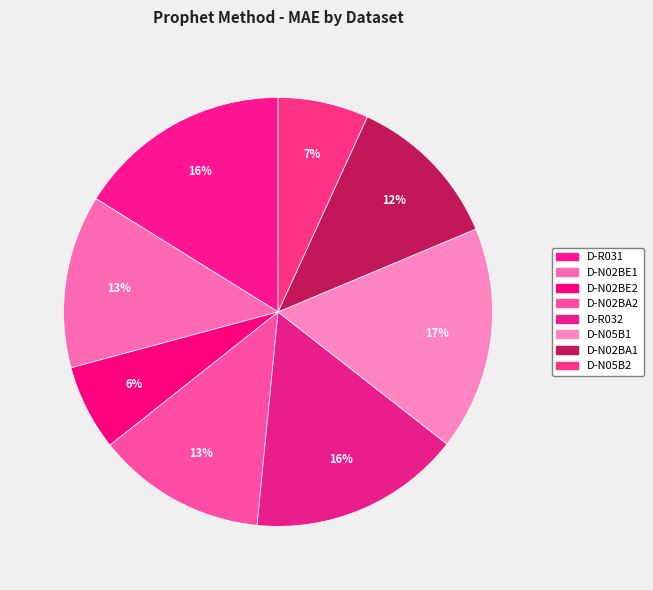

True or false: D-R032 accounts for 16% of the total.

True